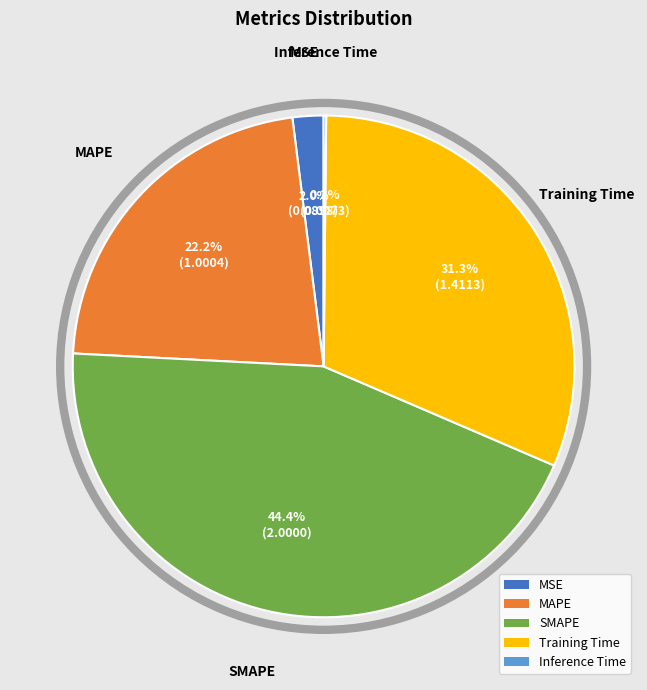

Which has a higher value, Training Time or MAPE?

Training Time